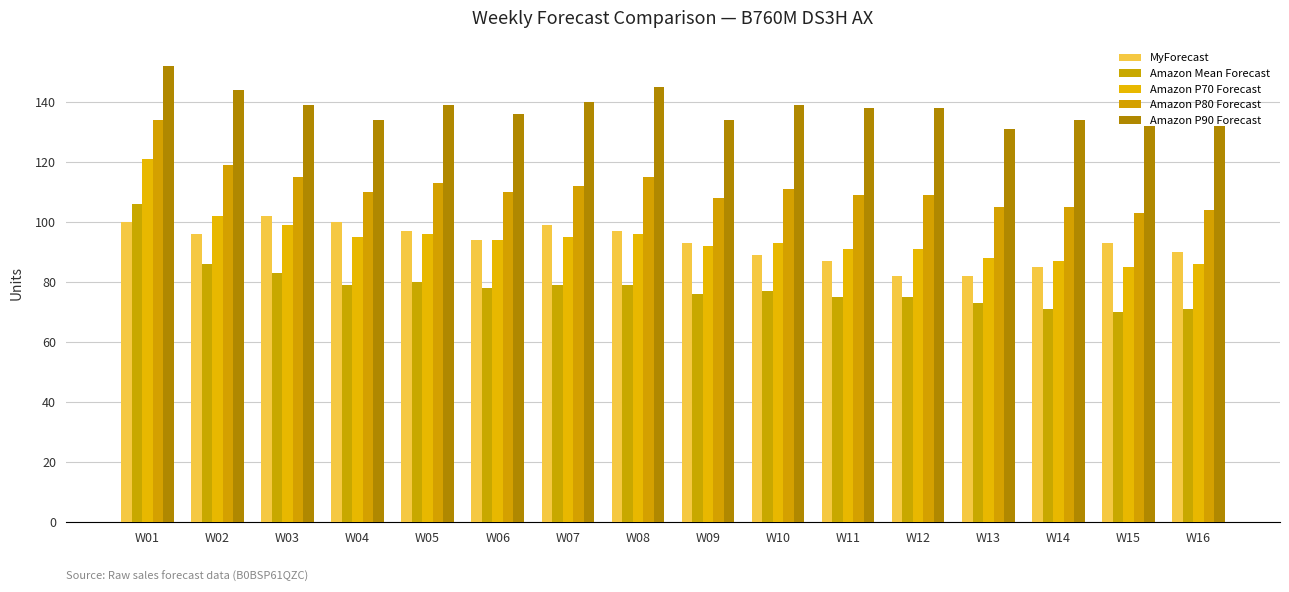

What is the greatest value displayed?

152